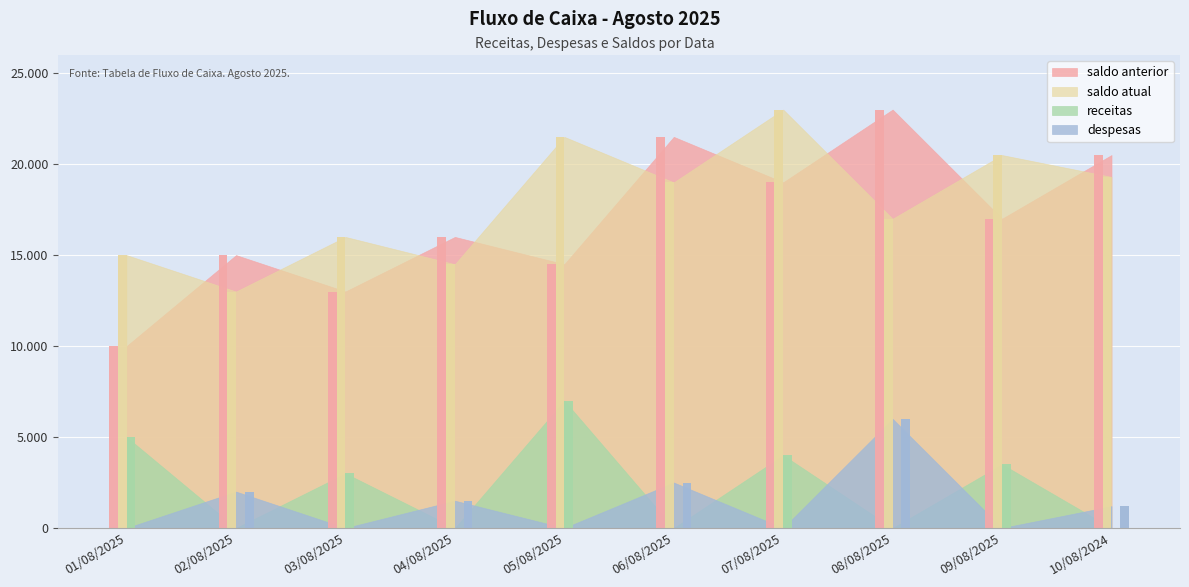

At which label is saldo atual closest to 18000?

06/08/2025